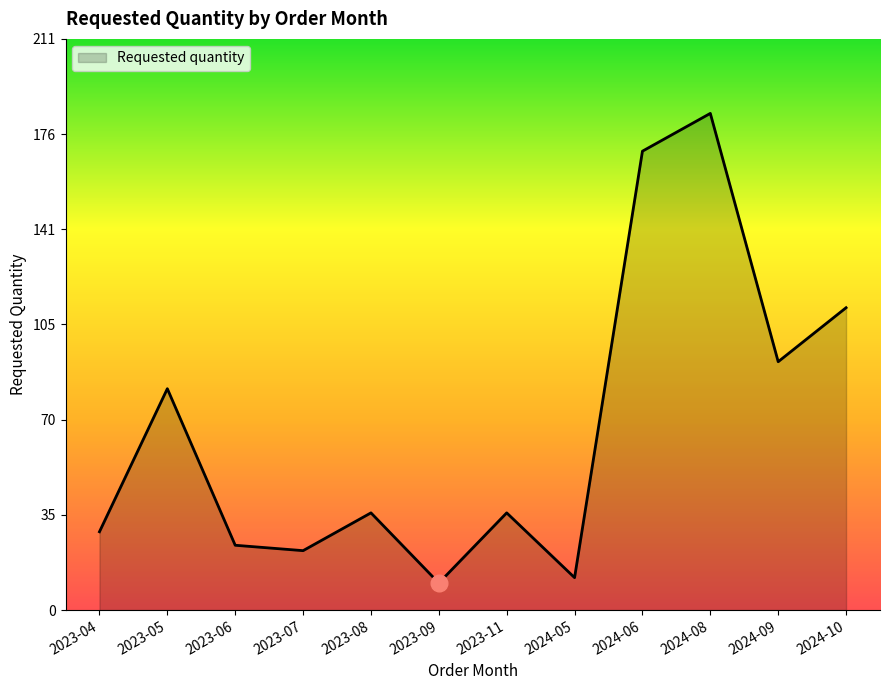

Where is the data nearest to the value 97?

2024-09